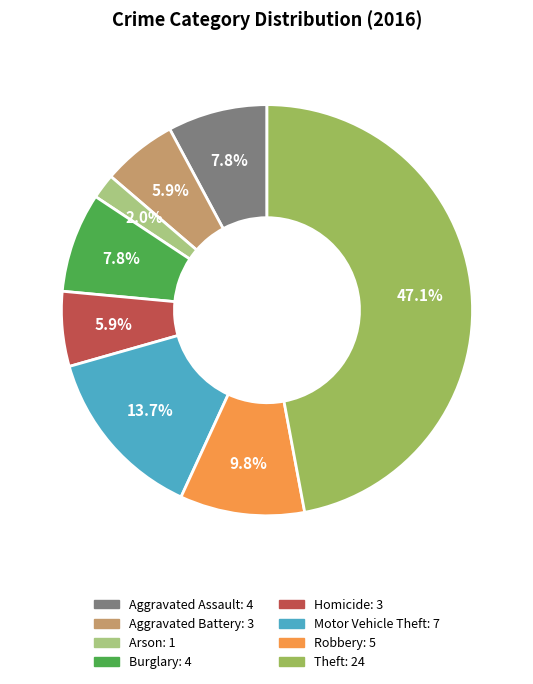

Is there a majority slice in this chart?

No